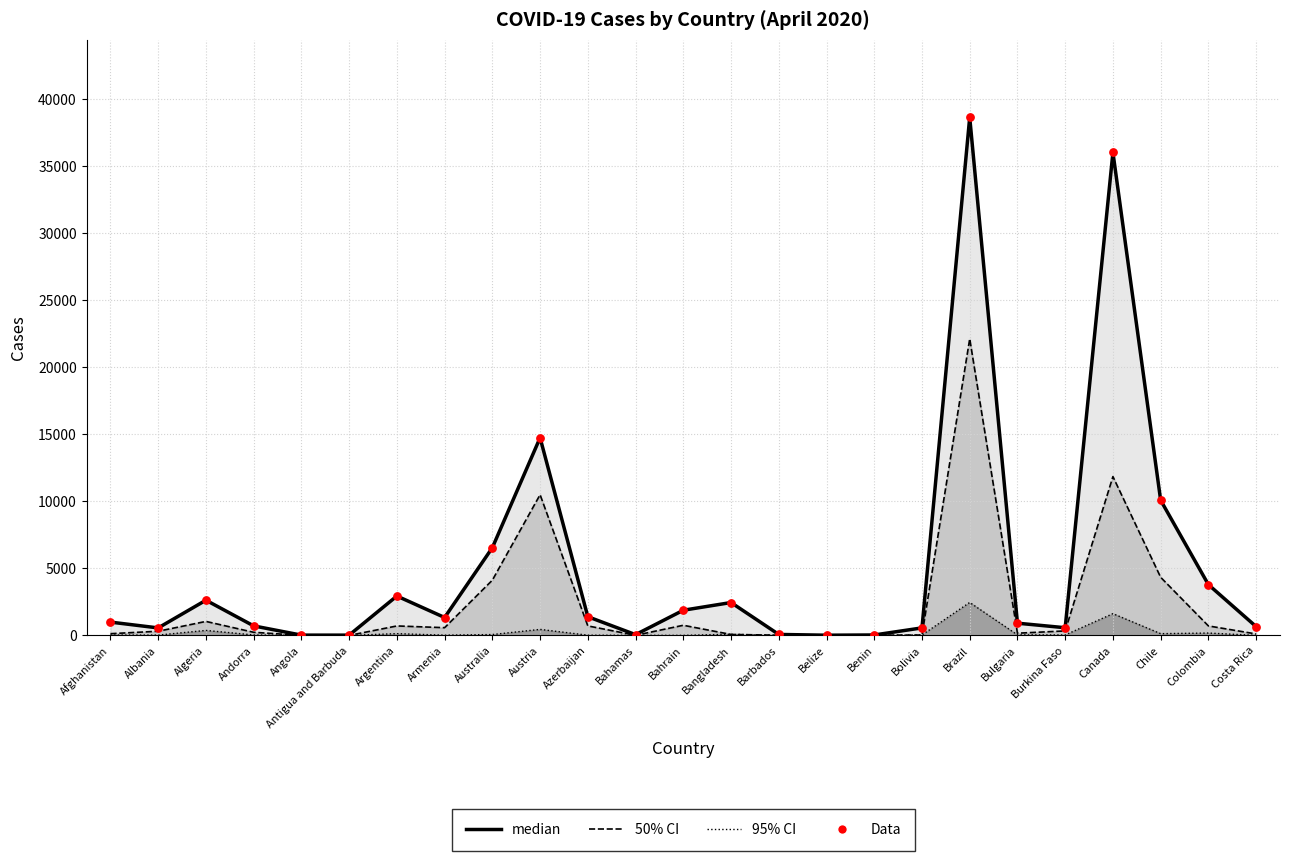

Which series has the largest total across all categories?

median